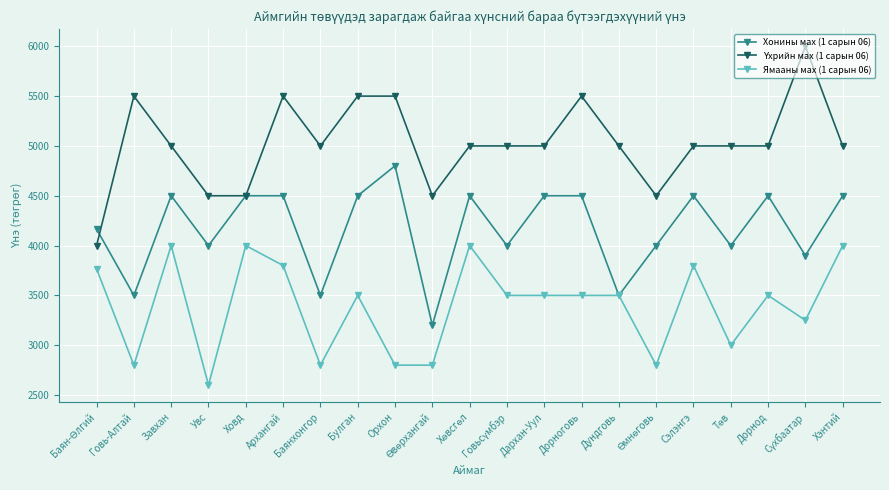

What is the label of the 19th point from the right?

Завхан